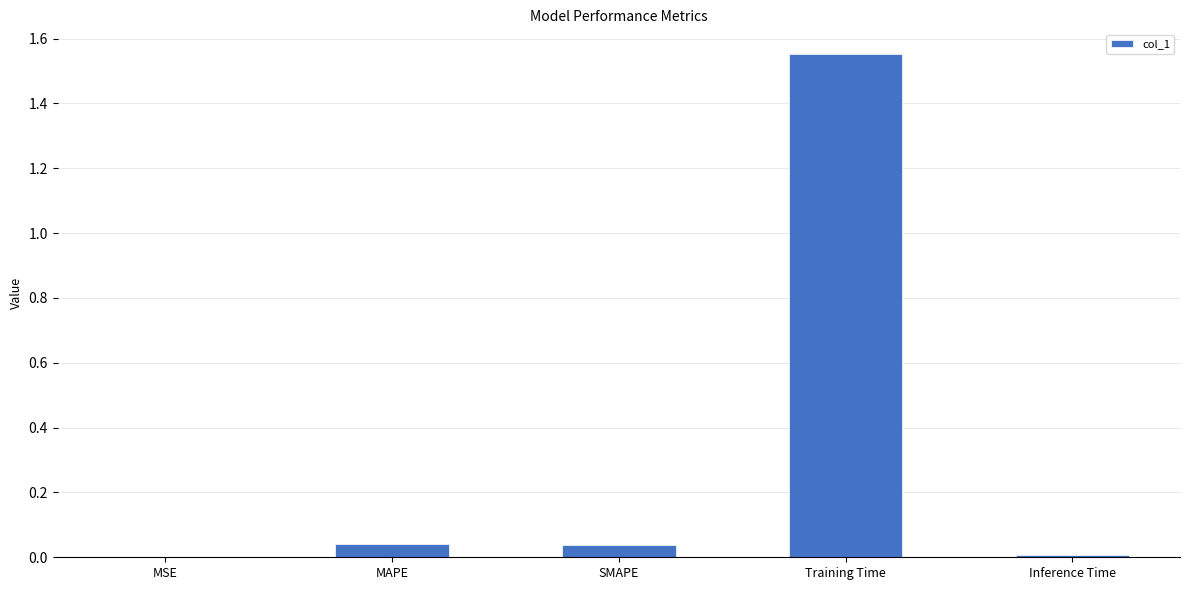

Between SMAPE and MSE, which is larger?

SMAPE